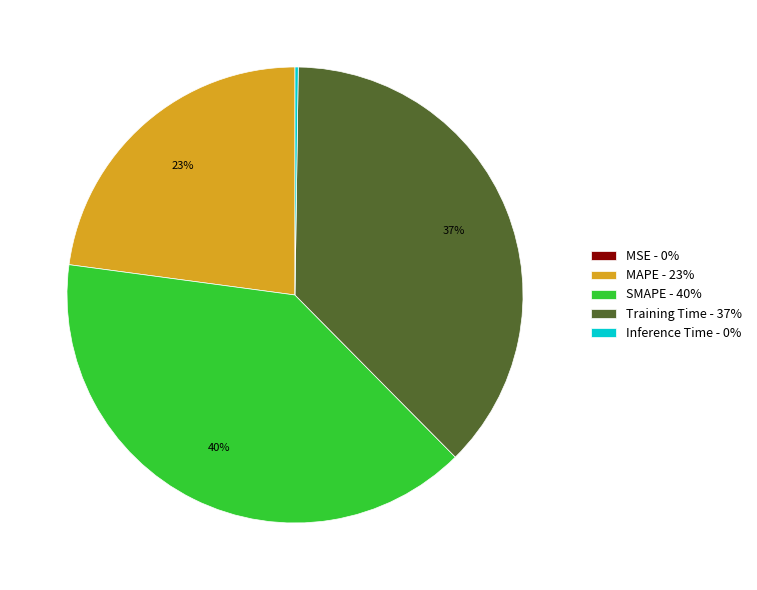

The Training Time slice represents 37% of the pie. True or false?

True